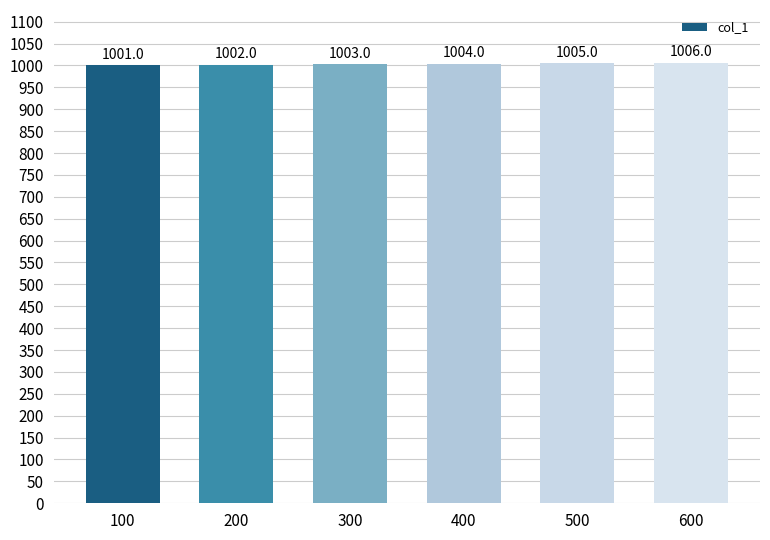

What is the ratio of the value at 200 to the value at 600?

1.0